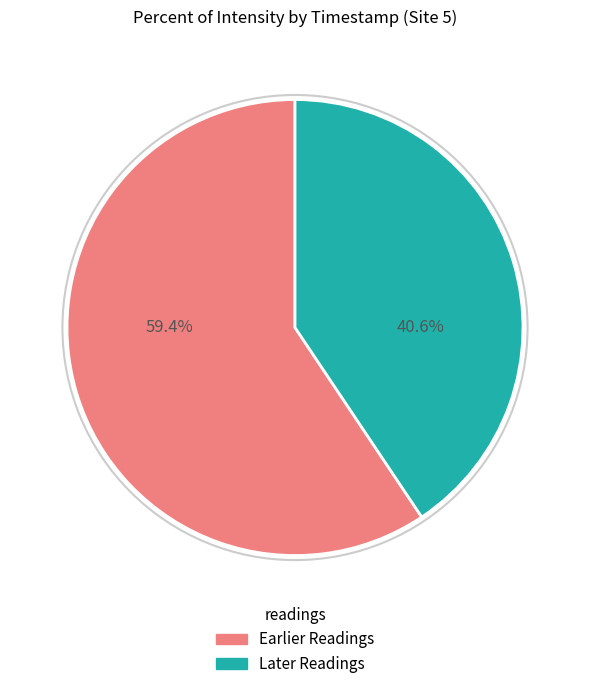

What is the total percentage of Later Readings and Earlier Readings?

100.0%